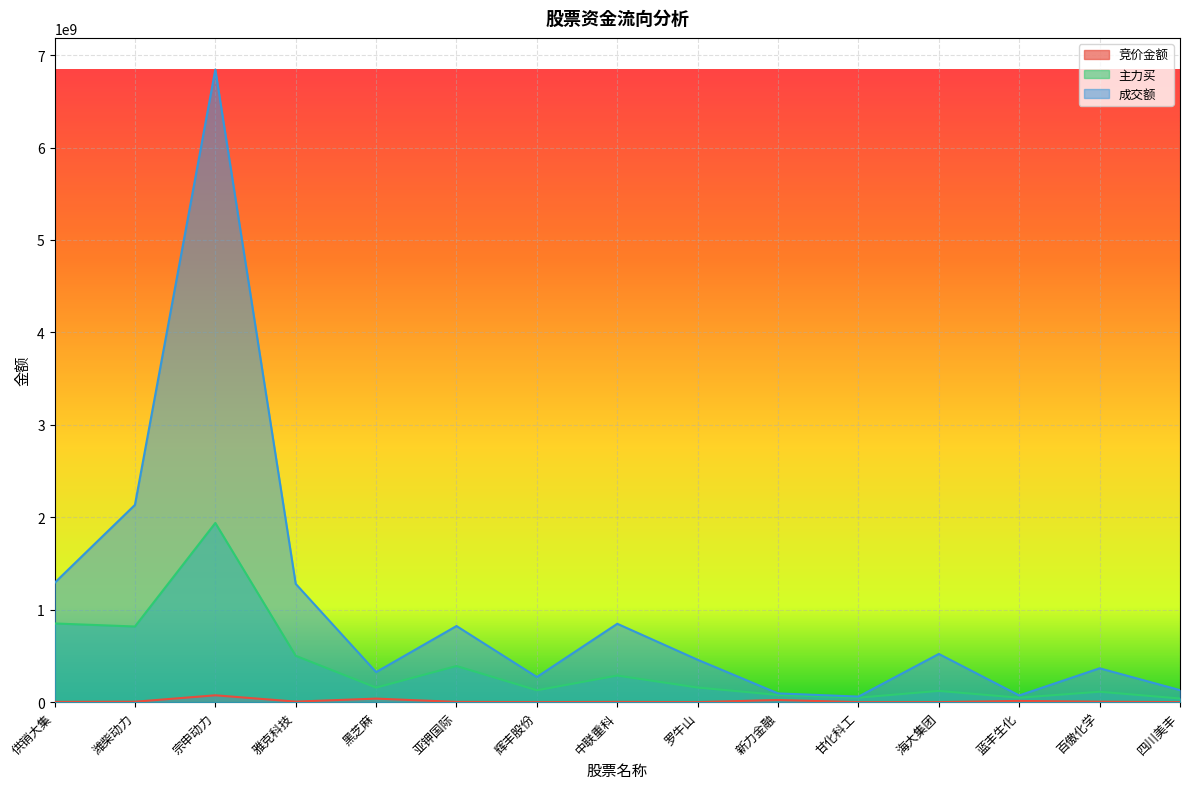

True or false: 竞价金额 has a value of 346917 at 罗牛山.

True